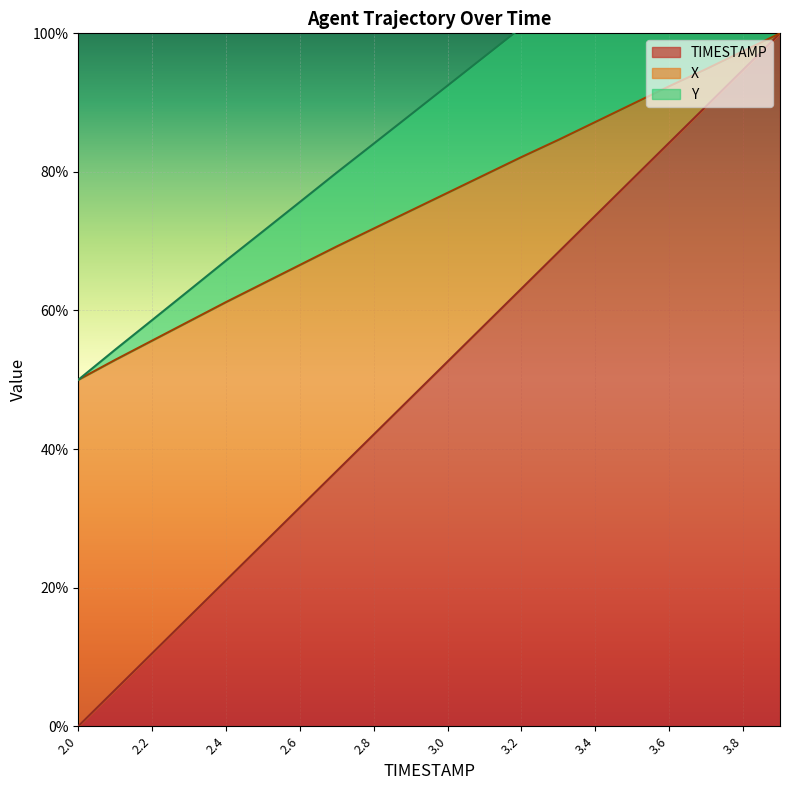

What position from the right is 2.1?

19